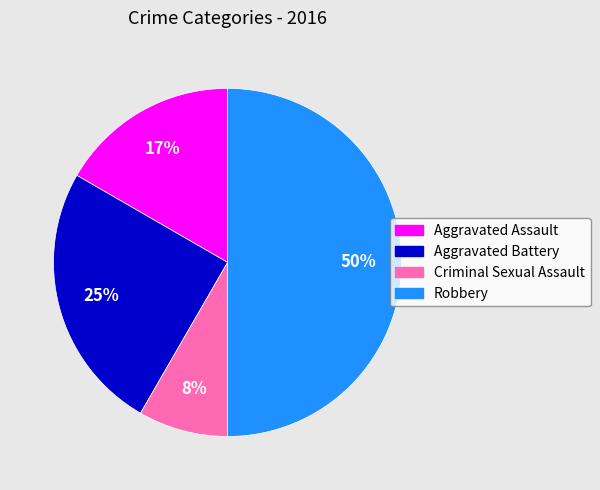

Does Criminal Sexual Assault represent more than half of the total?

No